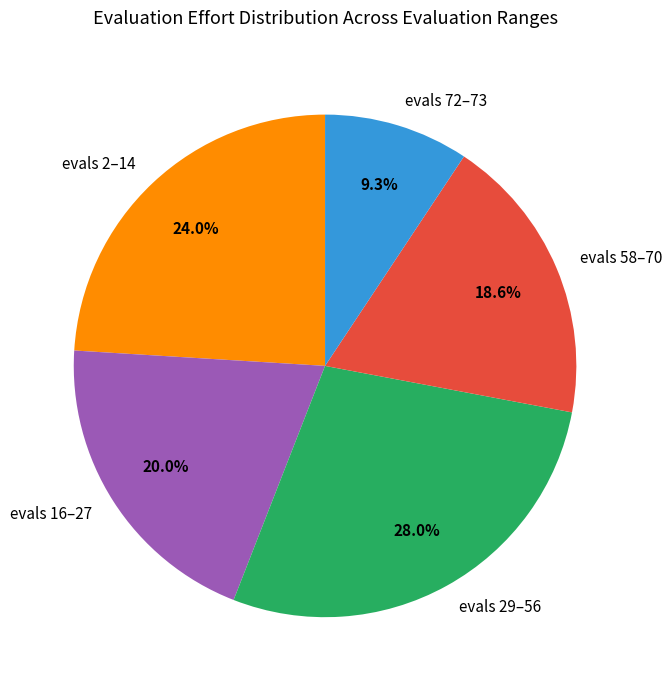

How many segments does this pie chart have?

5